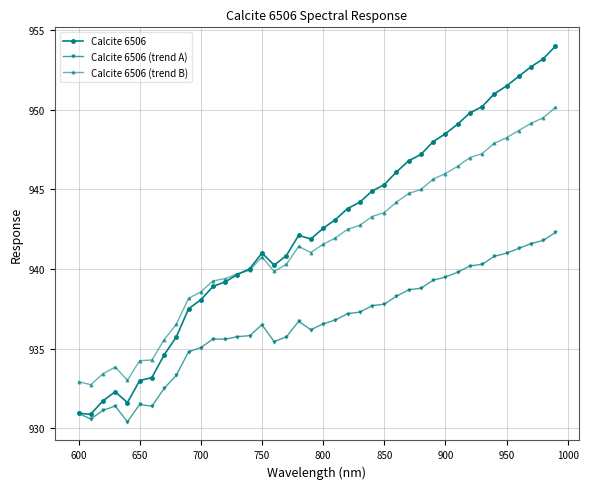

List the series in order of their peak value, highest first.

Calcite 6506, Calcite 6506 (trend B), Calcite 6506 (trend A)